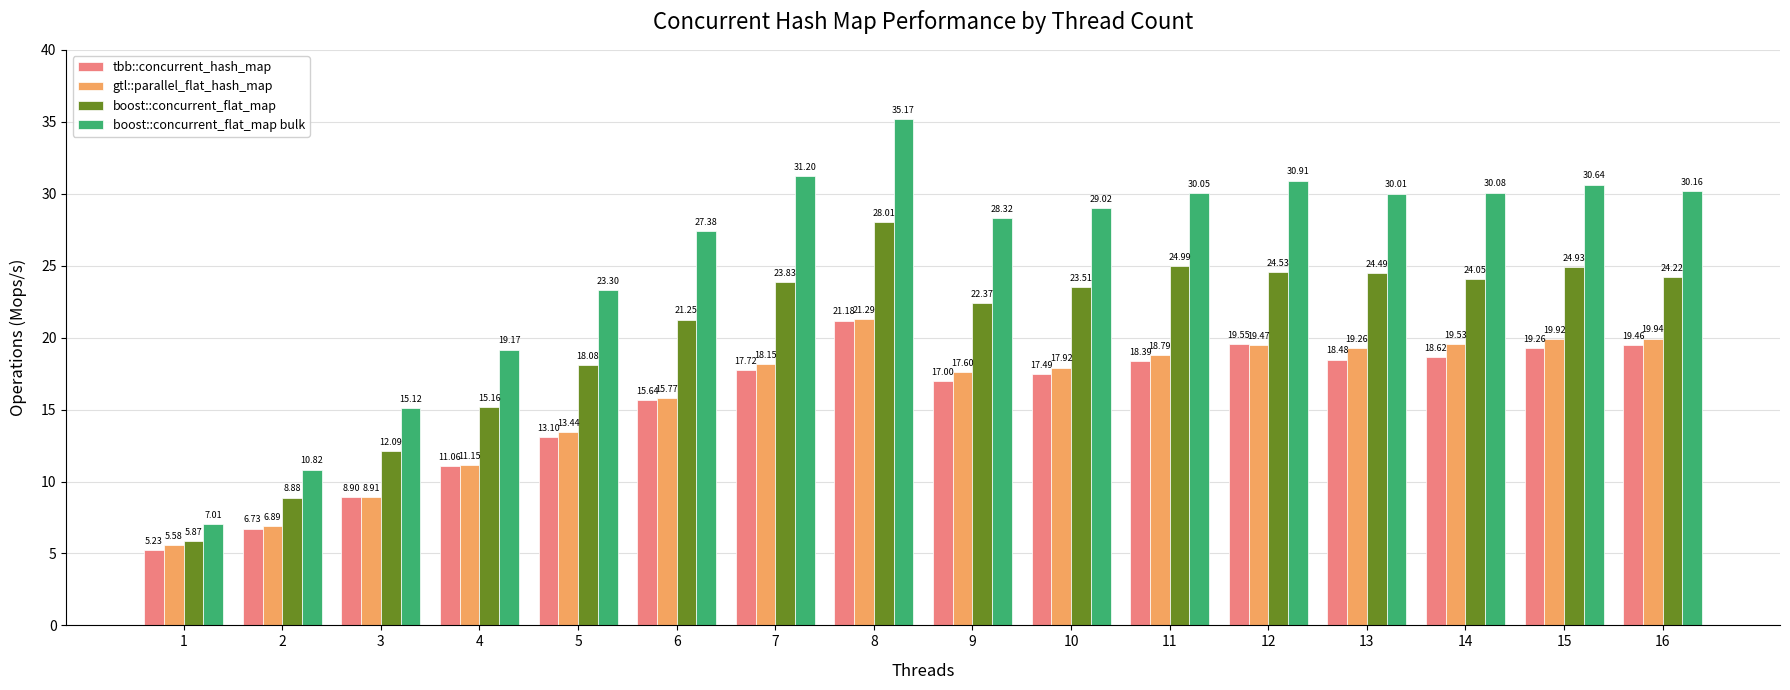

True or false: boost::concurrent_flat_map bulk has a value of 10.8 at 2.

True